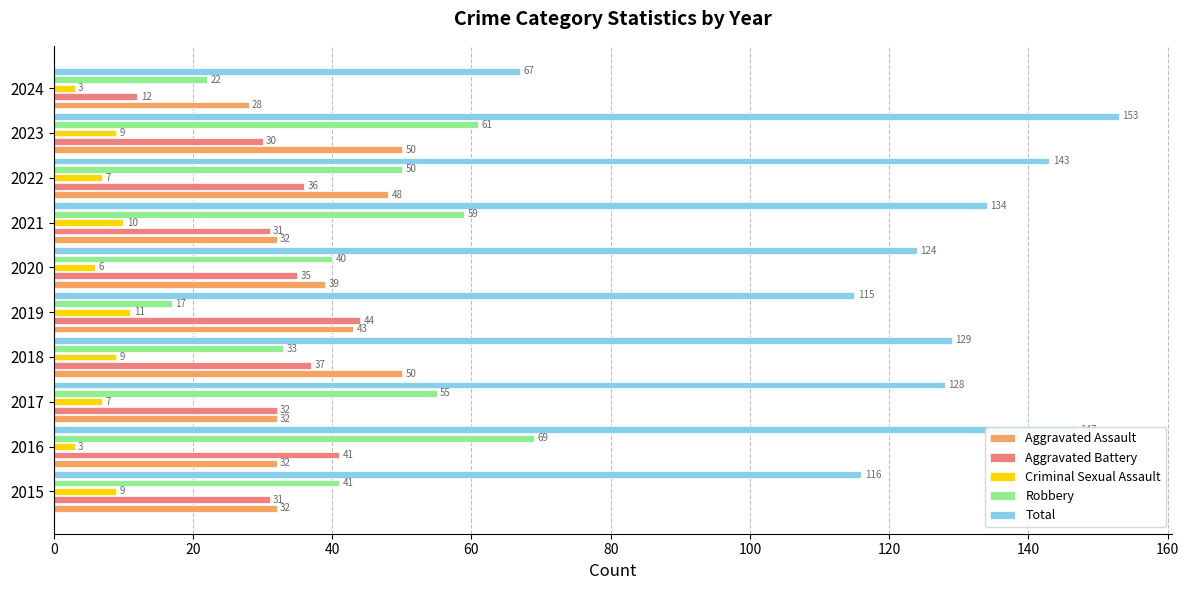

What is the total value across all series at 2015?

229